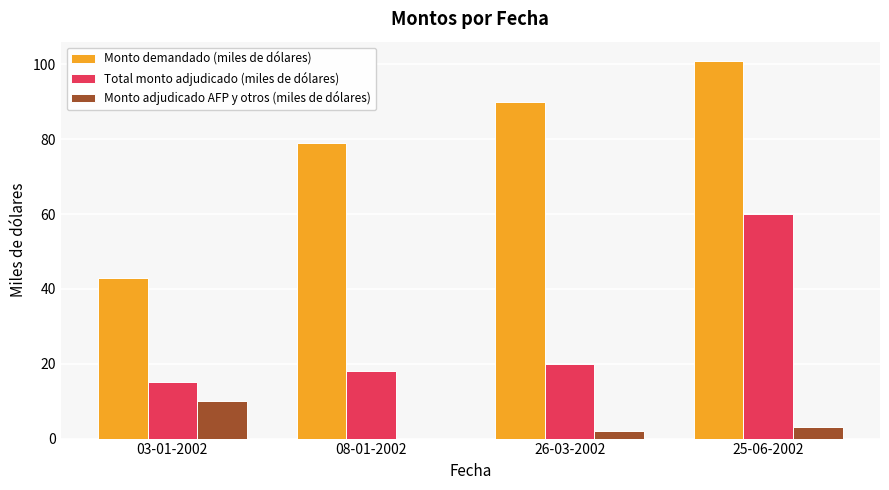

Which series has the widest spread of values?

Monto demandado (miles de dólares)